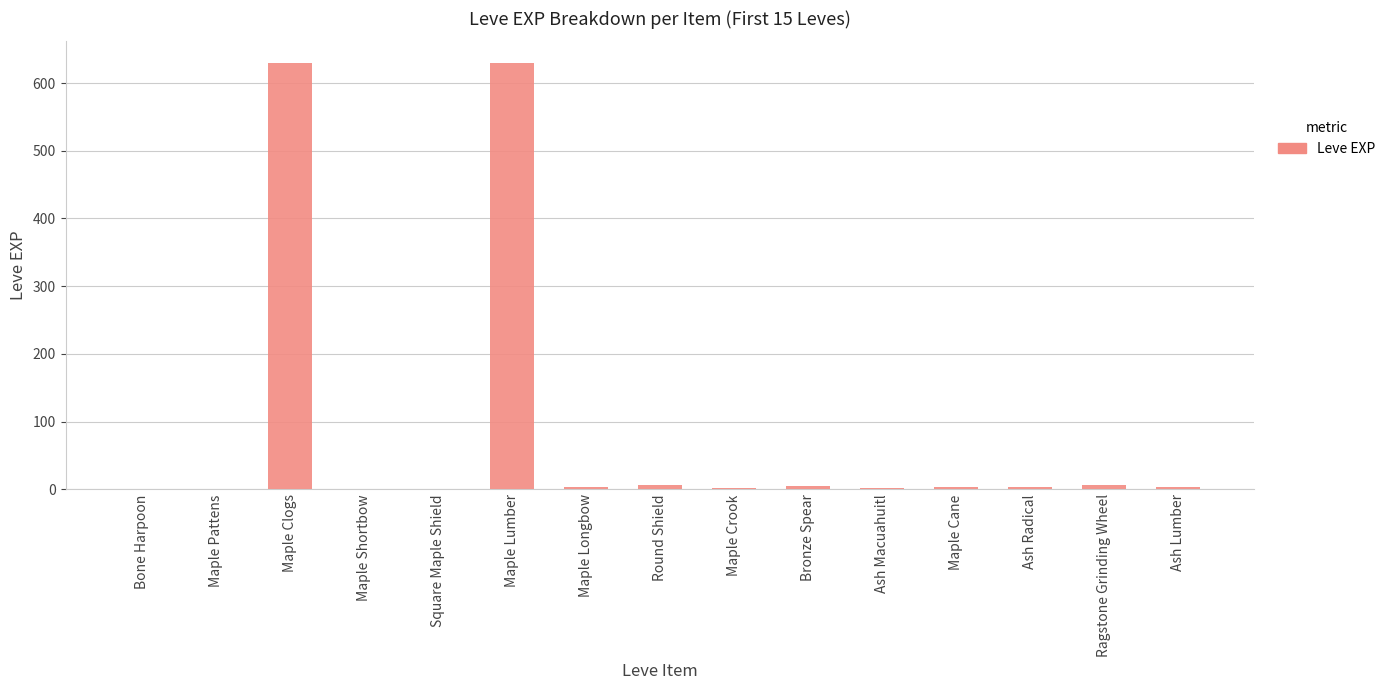

What is the sum of all values?

1300